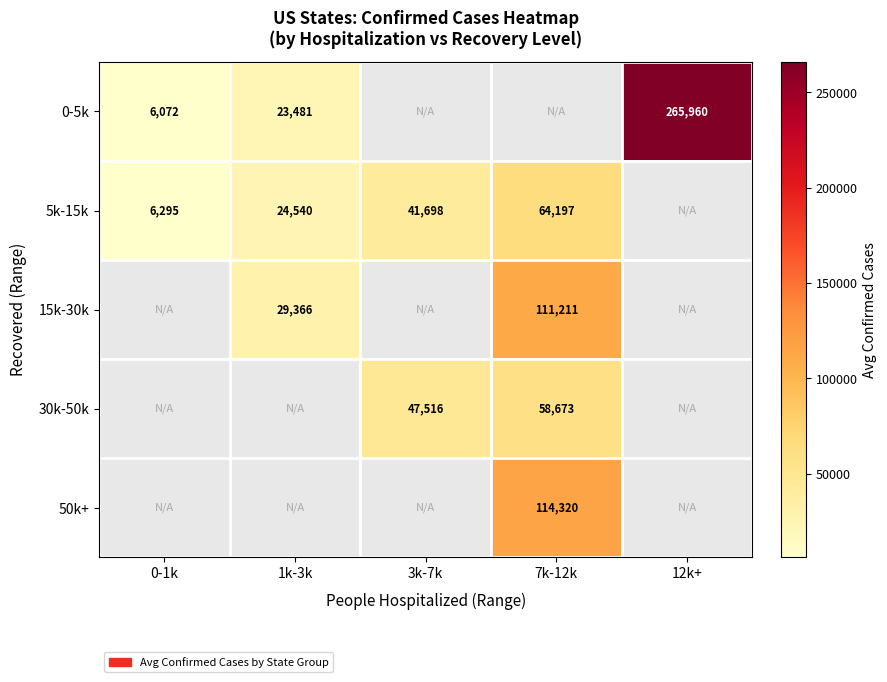

True or false: 50k+ has a value of 114320.0 at 7k-12k.

True